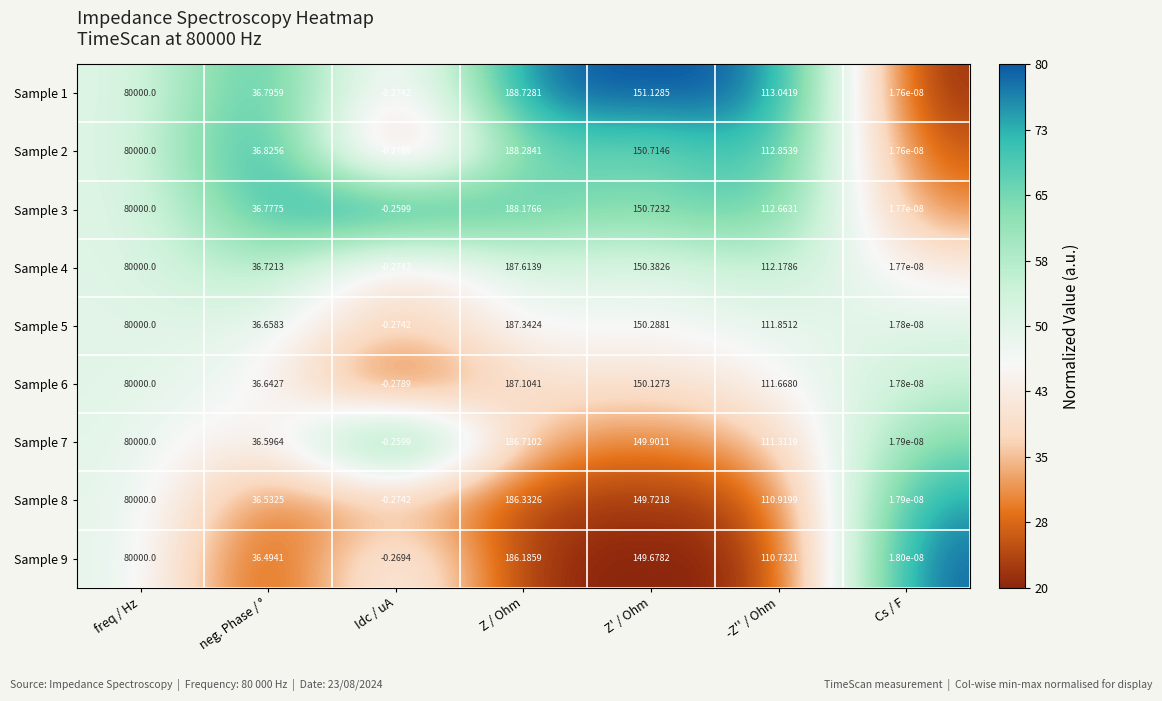

How many data points does each series have?

7